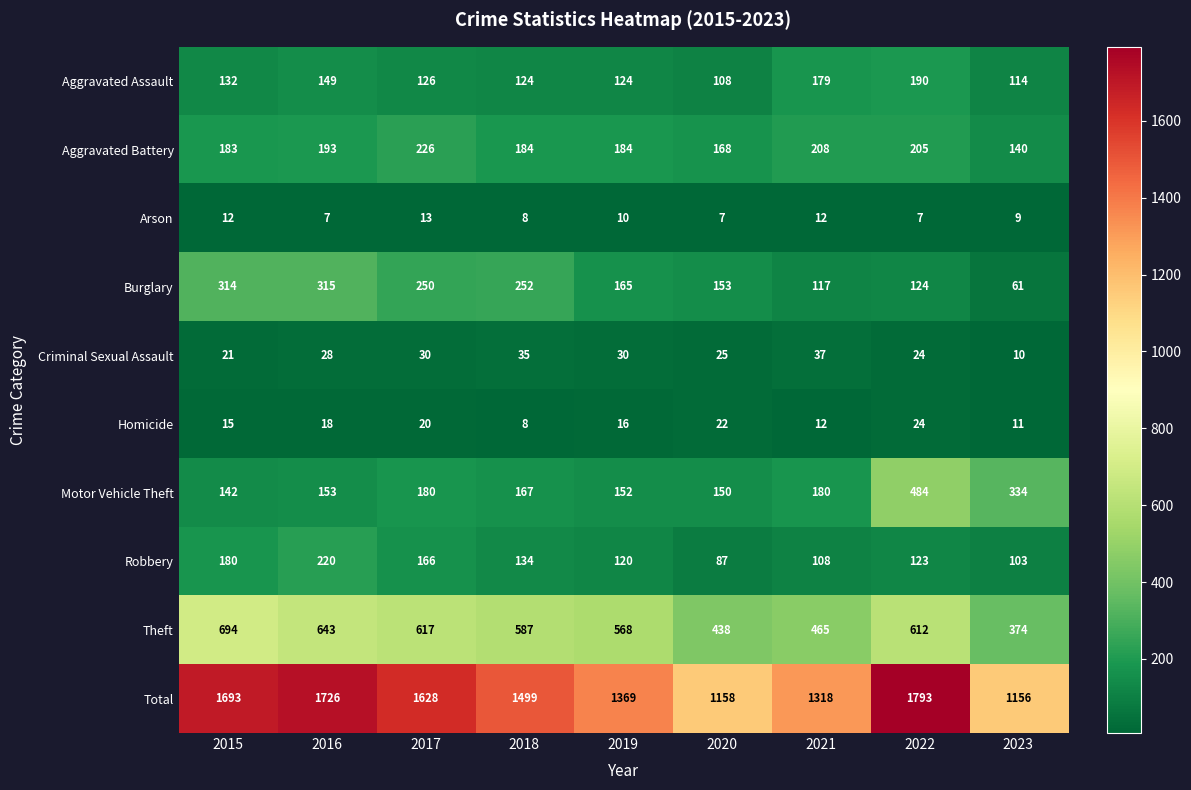

At which label does Total first exceed 1499?

2015